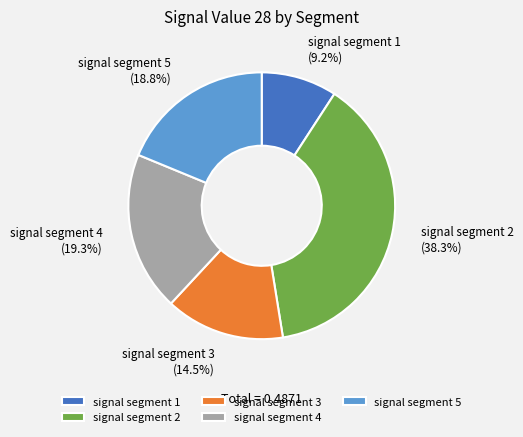

What percentage is the signal segment 4 slice, to the nearest percent?

19%